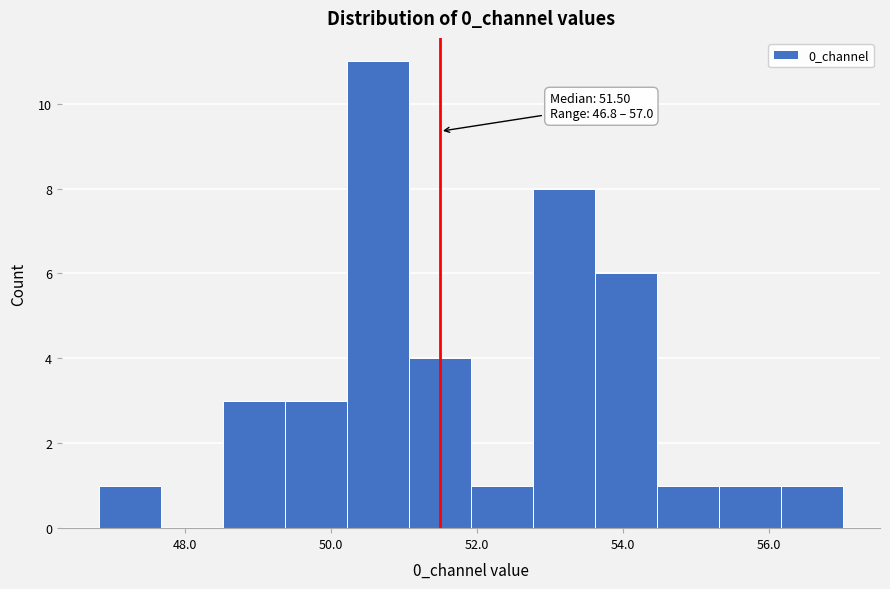

Which range on the x-axis has the tallest bar?

50.2 to 51.0